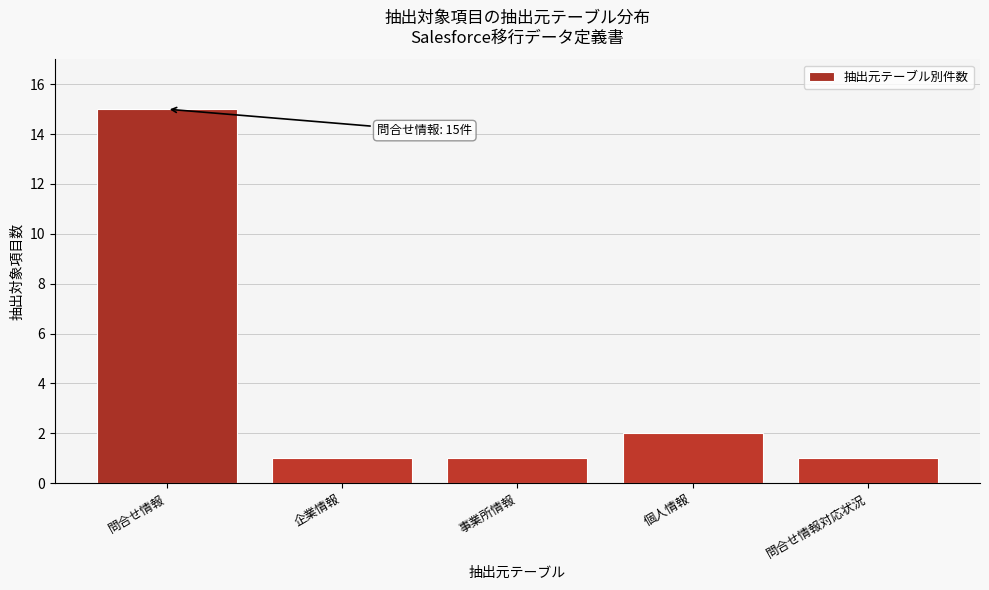

Reading left to right, what are all the values shown in this chart?

15	1	1	2	1